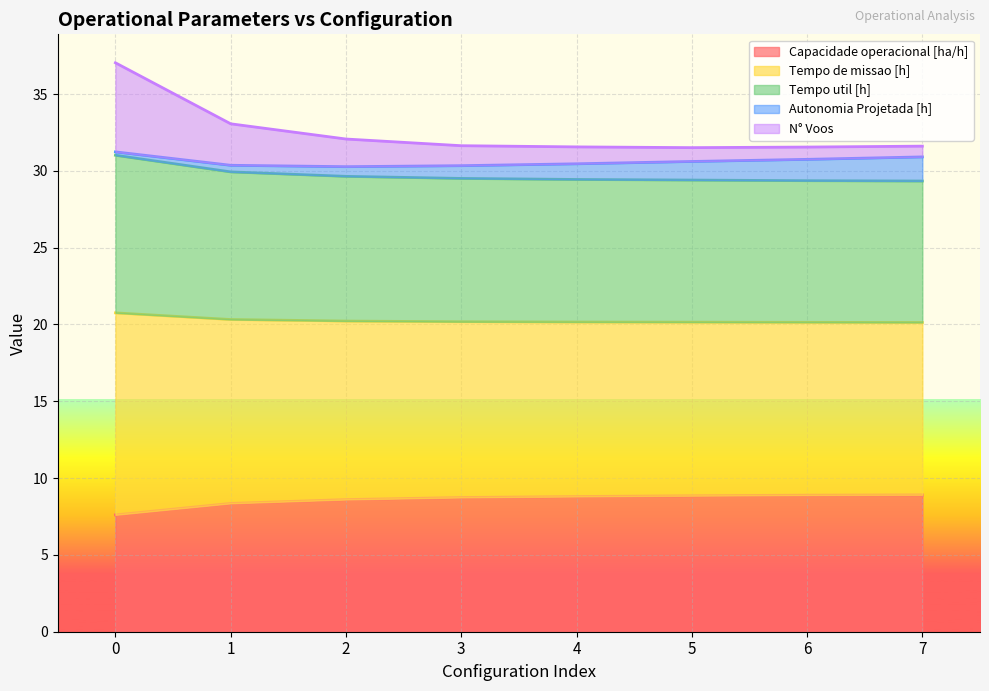

Which category has the highest value in the Capacidade operacional [ha/h] series?

7